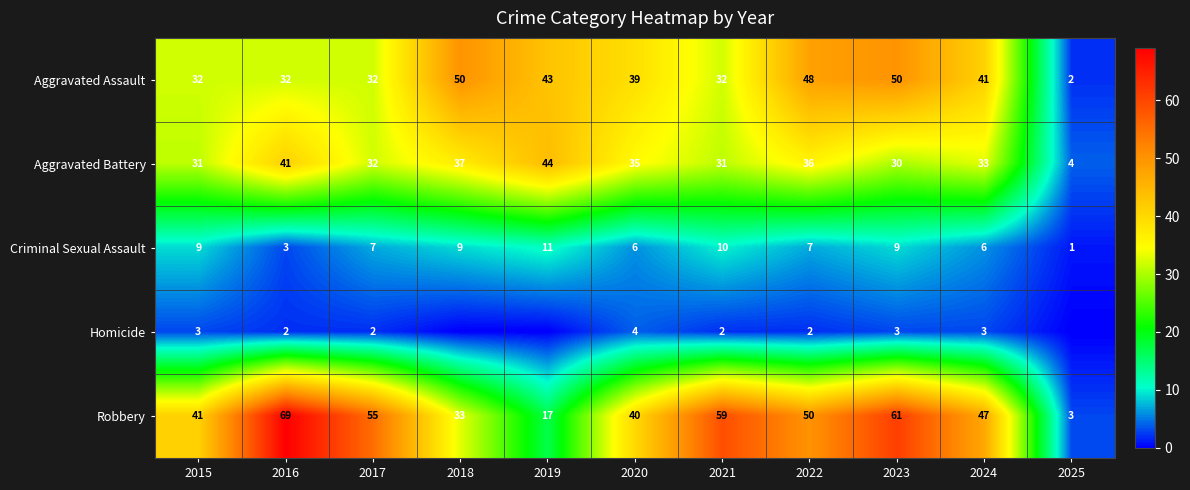

Rank the series at 2016 from lowest to highest value.

Homicide, Criminal Sexual Assault, Aggravated Assault, Aggravated Battery, Robbery